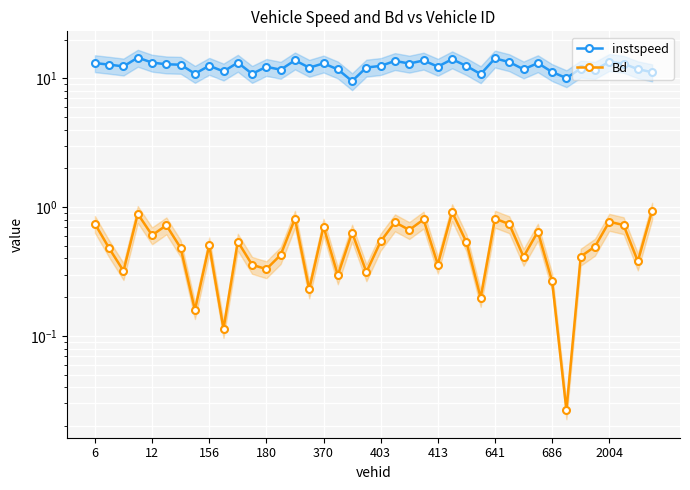

How many interior local valleys does the instspeed series have?

13